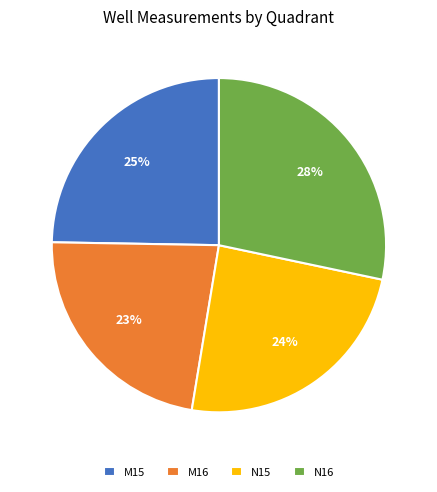

Is there any slice that represents more than half of the pie?

No